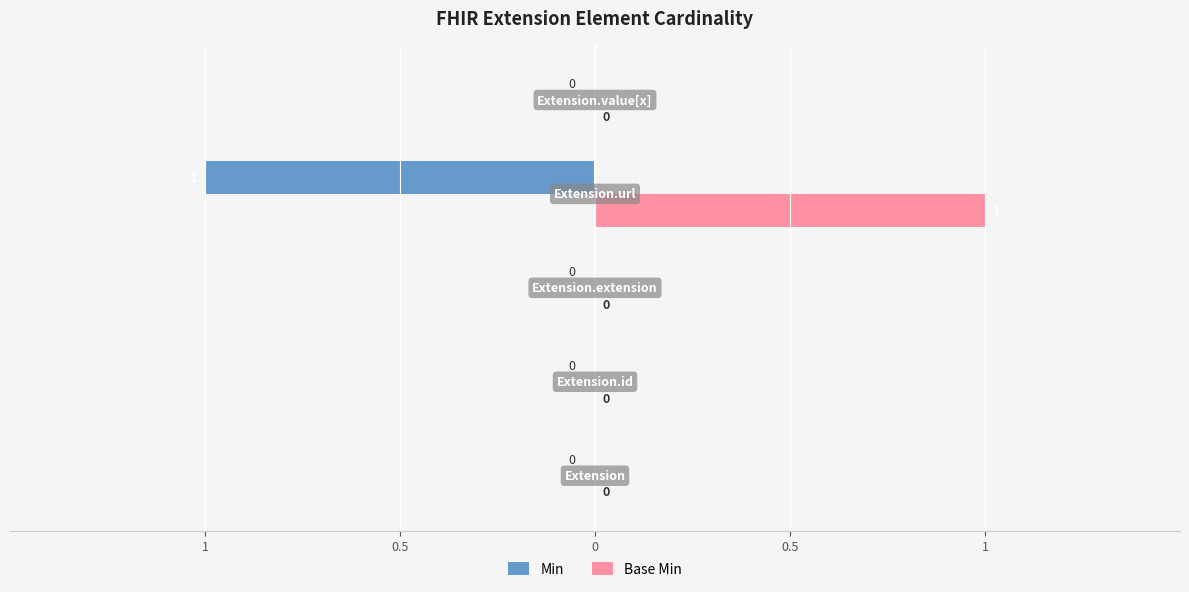

What are all the series names shown in the legend?

Min, Base Min